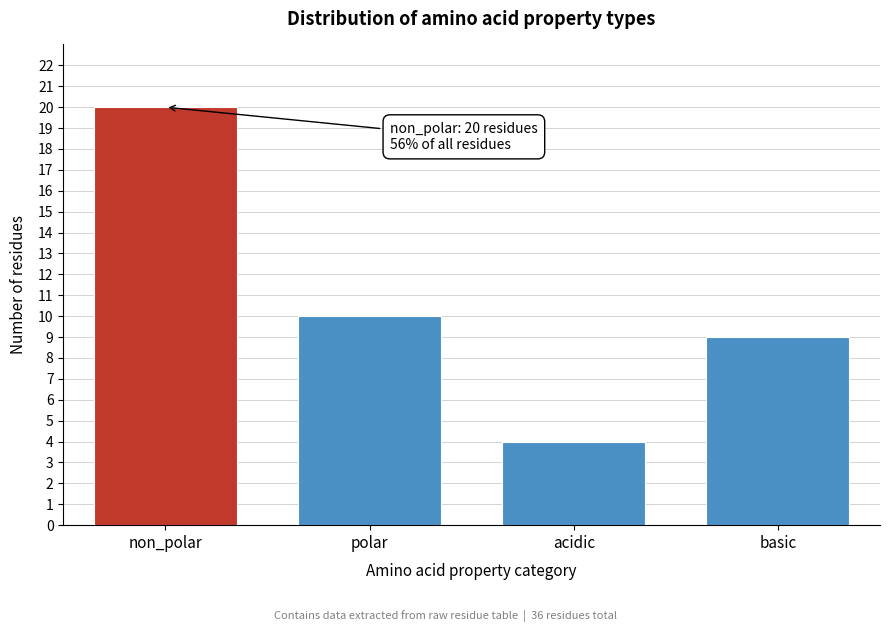

Reading left to right, list all the values displayed in this chart.

non_polar=20	polar=10	acidic=4	basic=9